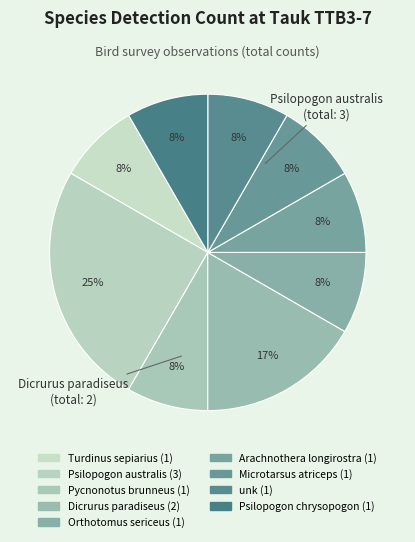

Is it true that Microtarsus atriceps is 16% of the pie?

False